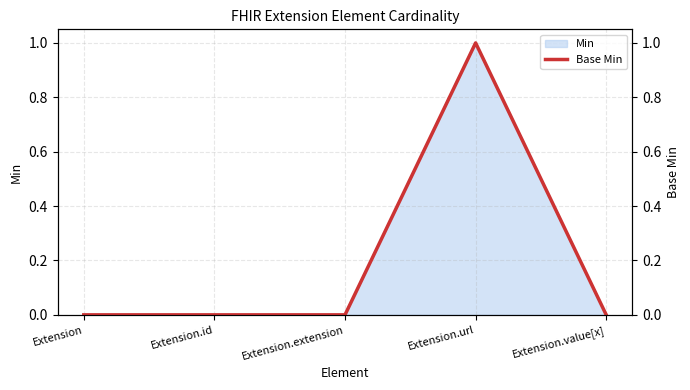

Where is the data nearest to the value 0?

Extension